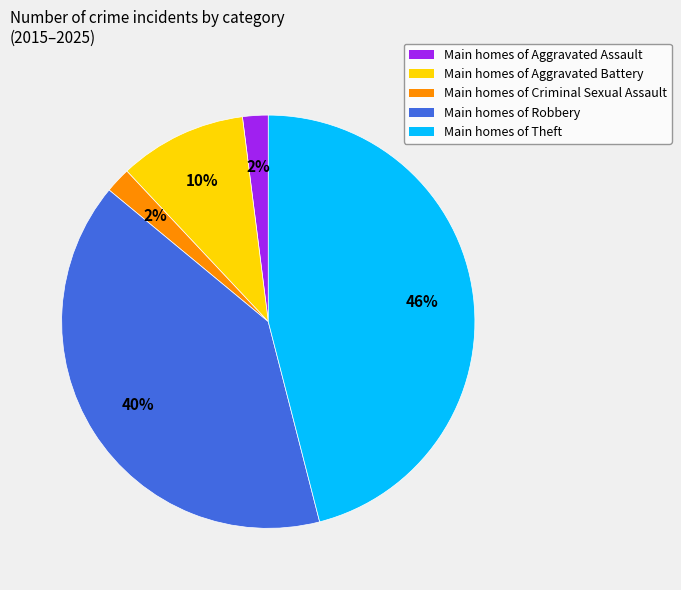

How many segments does this pie chart have?

5